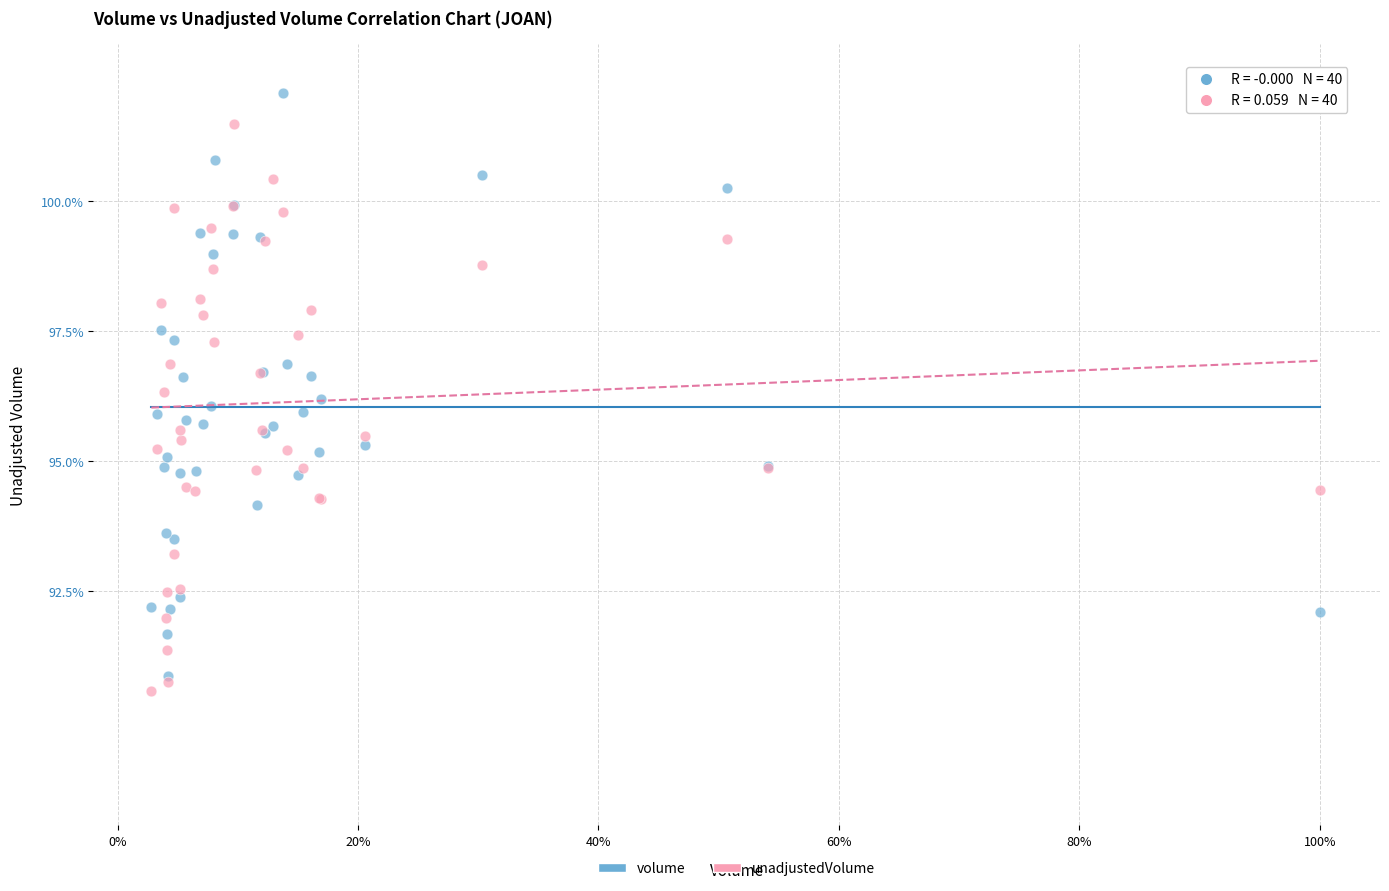

What are all the series names shown in the legend?

volume, unadjustedVolume